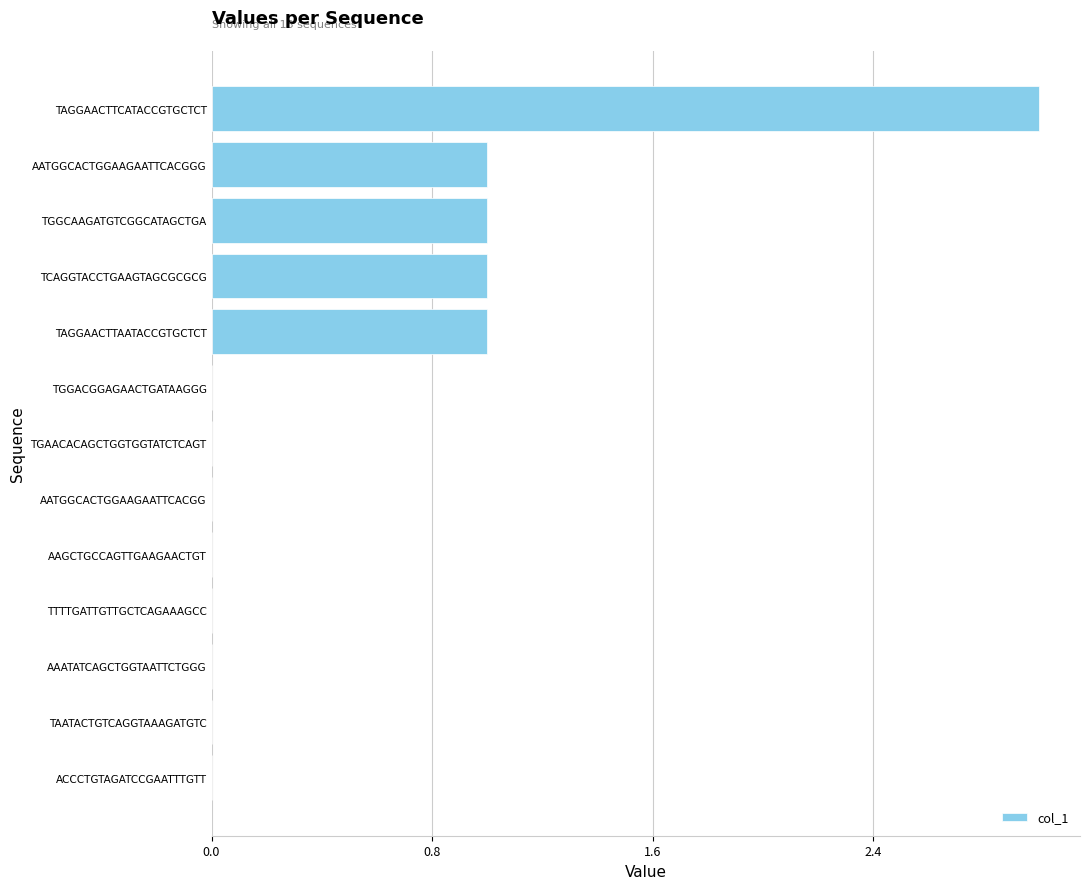

What is the sum of all values?

7